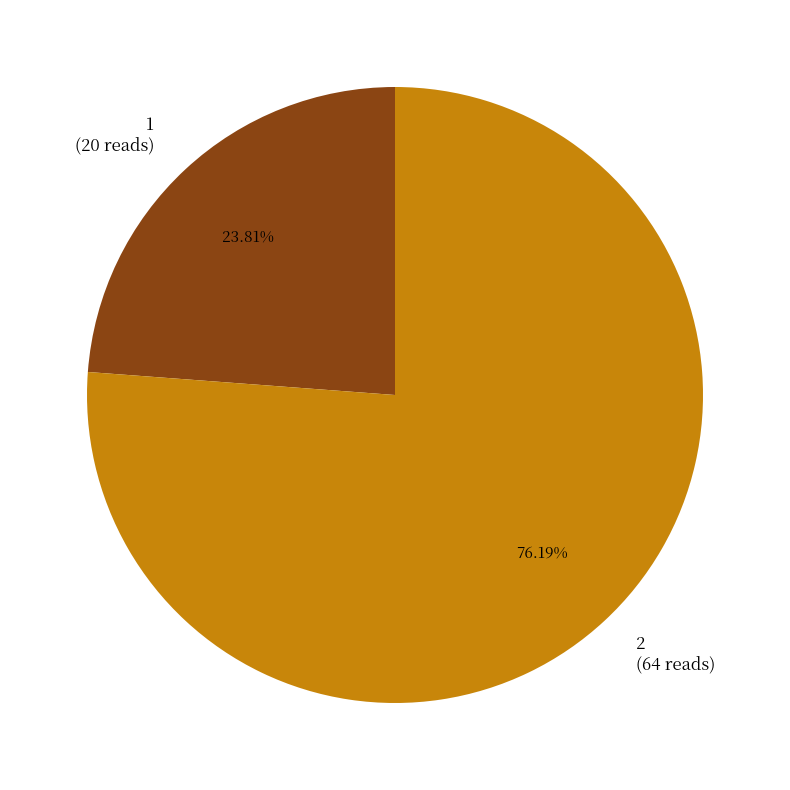

To the nearest percent, what portion does 2 represent?

76%